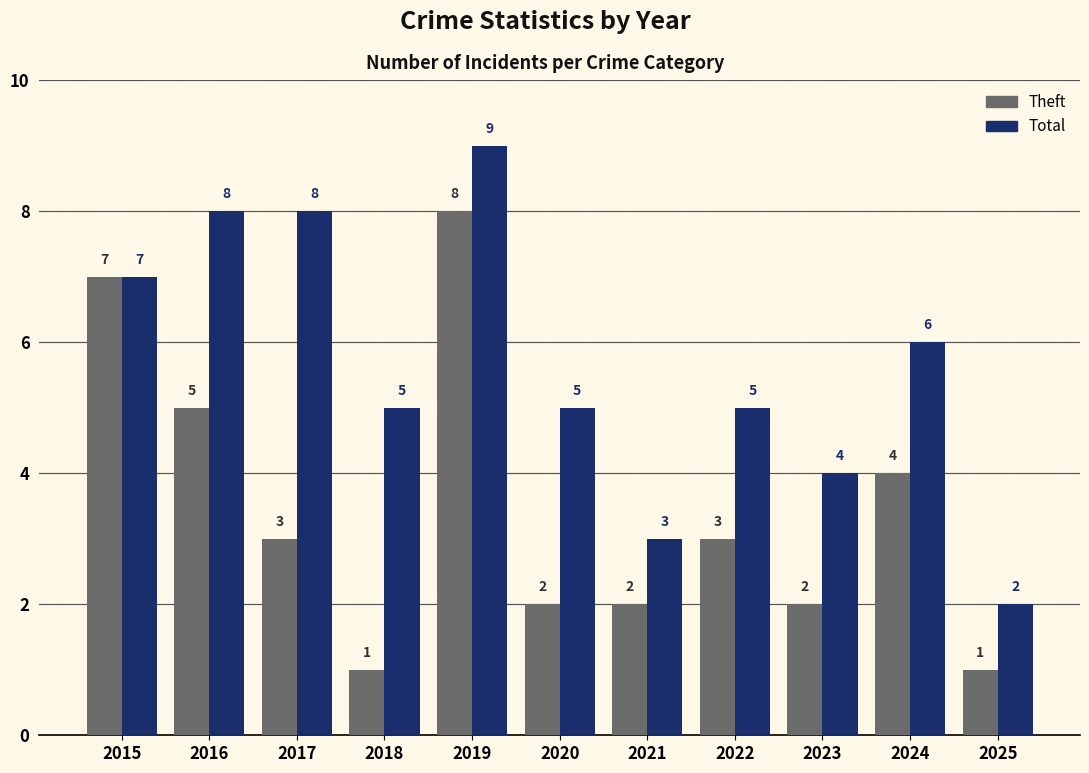

Which series changed the most between 2016 and 2025?

Total